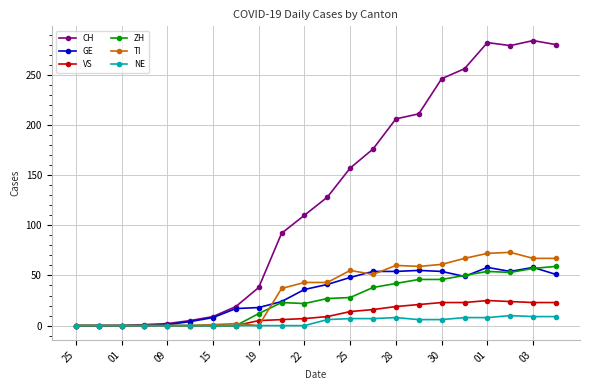

At how many categories does at least one series exceed 144?

10